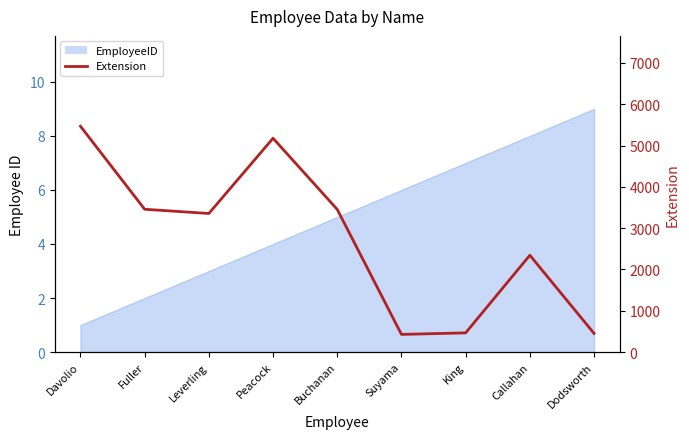

Reading left to right, what are all the values shown in this chart?

Davolio=5467	Fuller=3457	Leverling=3355	Peacock=5176	Buchanan=3453	Suyama=428	King=465	Callahan=2344	Dodsworth=452